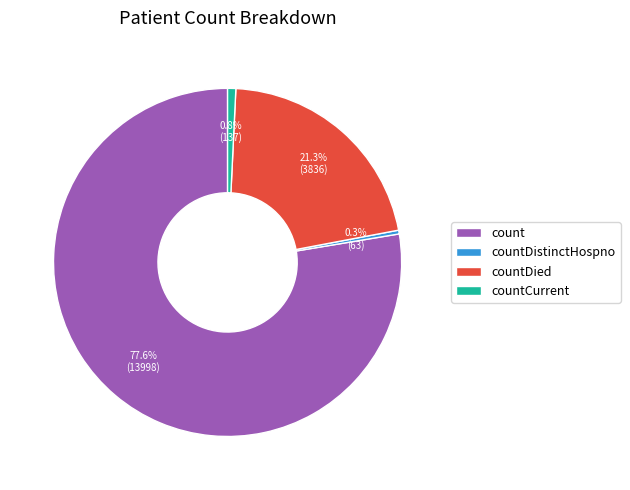

What percentage is NOT represented by countCurrent?

99.2%